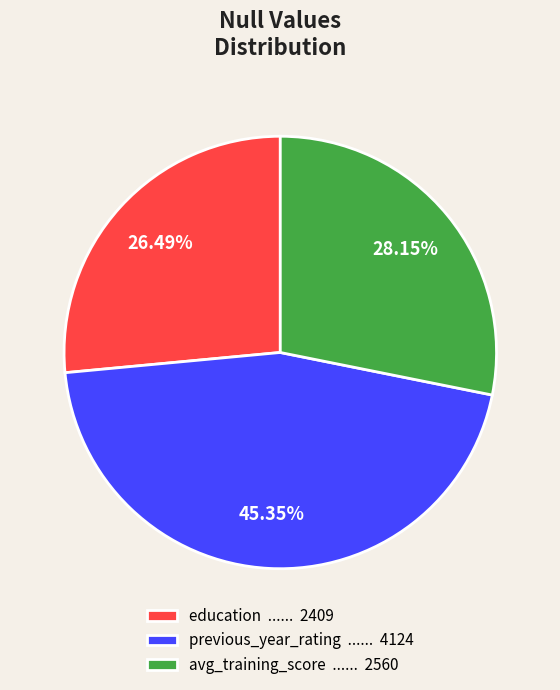

How many segments does this pie chart have?

3